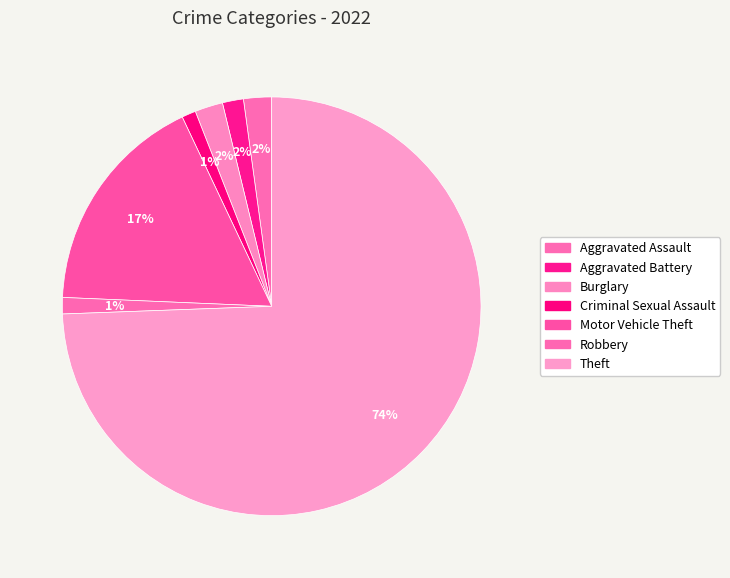

How many segments does this pie chart have?

7